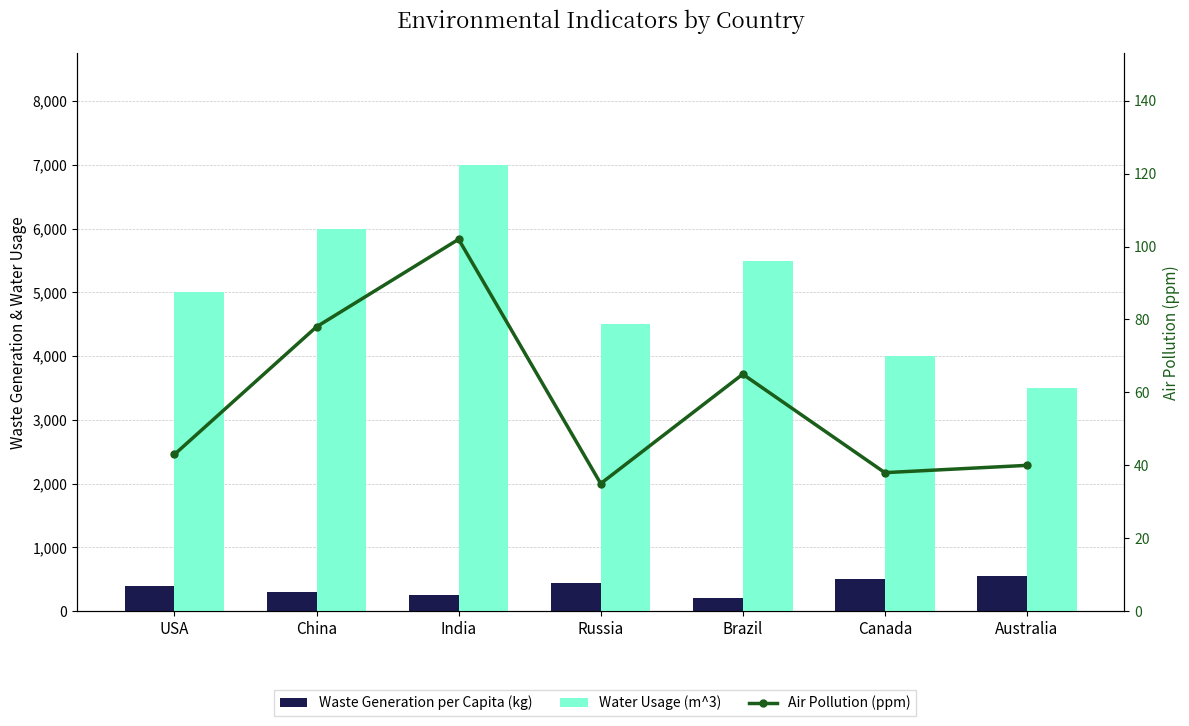

What is the label of the 1st bar from the left?

USA